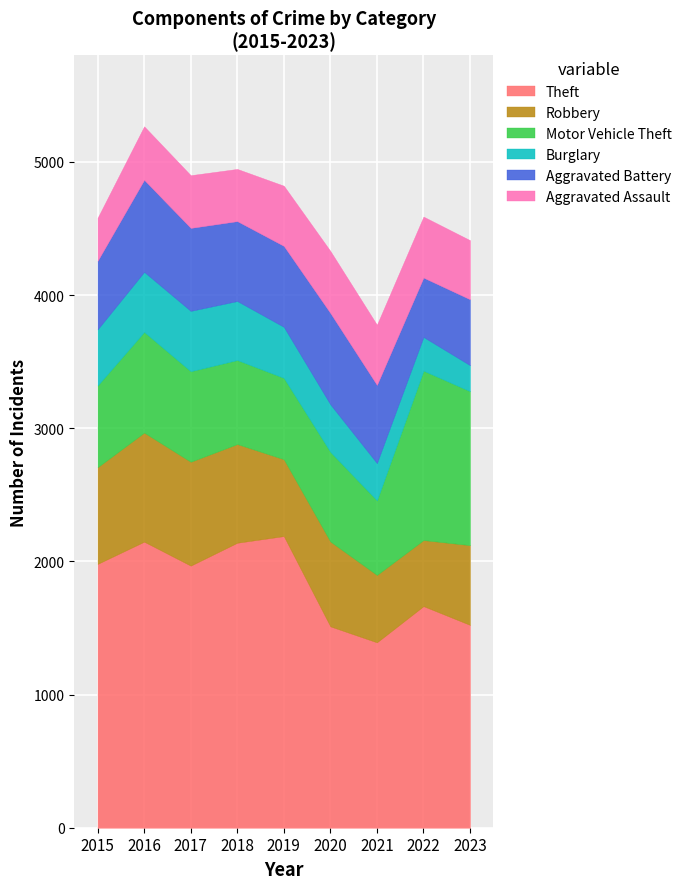

What is the value of the Aggravated Assault point at the 1st from the left?

323